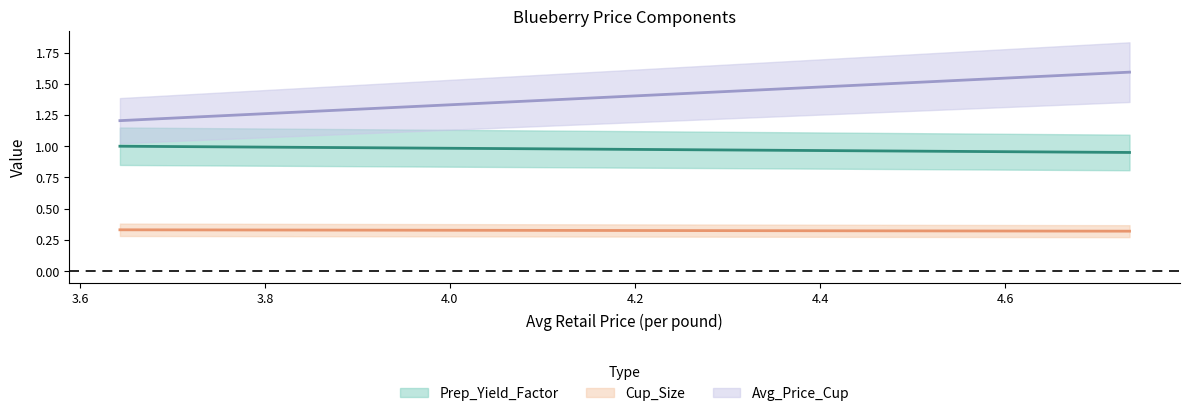

At which category is the sum across all series the highest?

4.734621689725025